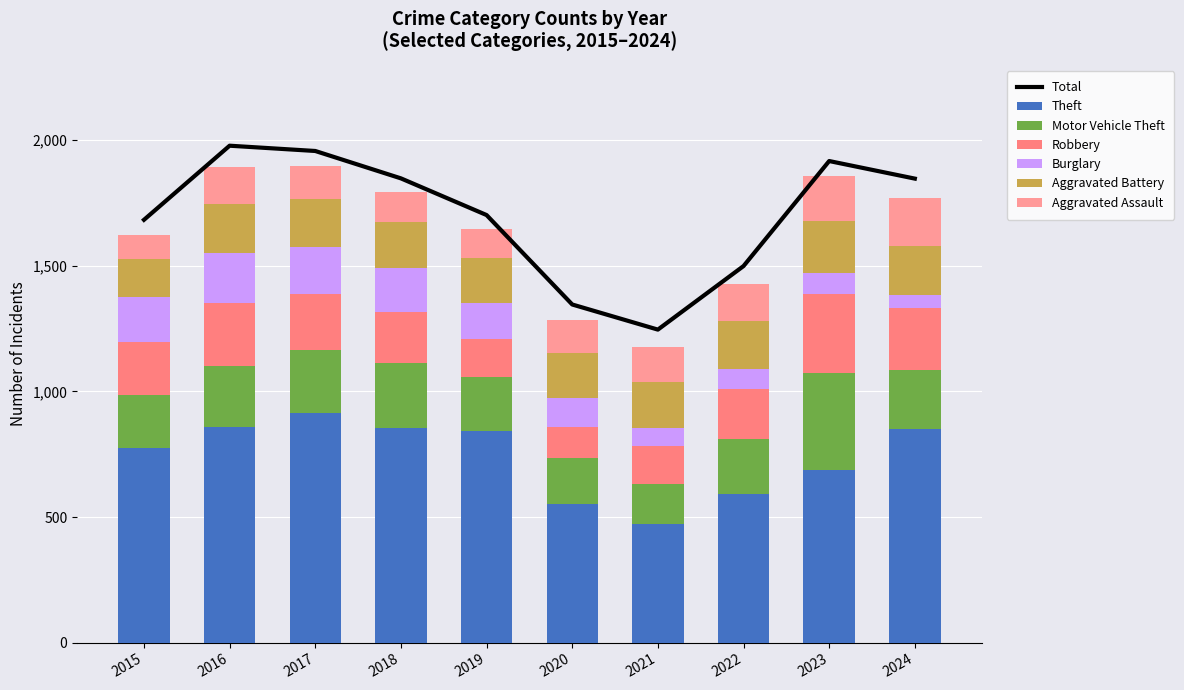

Is it true that Robbery equals 403 at 2017?

False